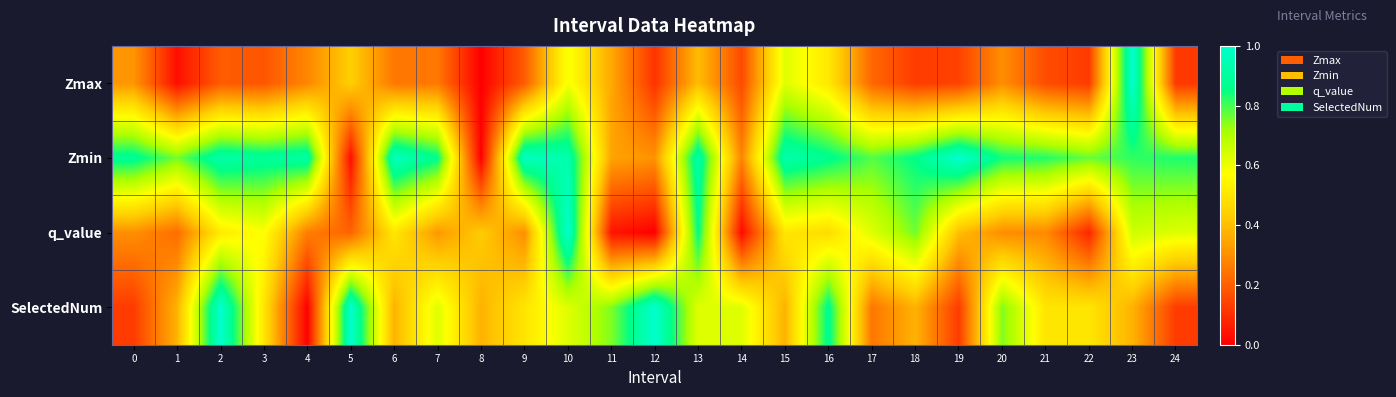

What is the total value across all series at 0?

1.6